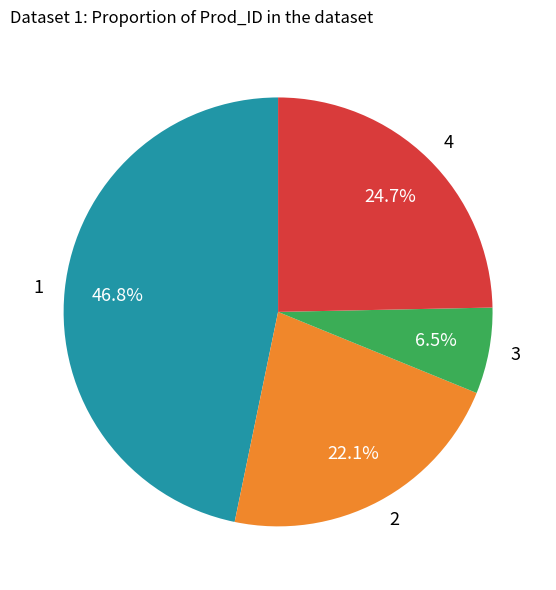

To the nearest percent, what percentage of the pie is 4?

25%